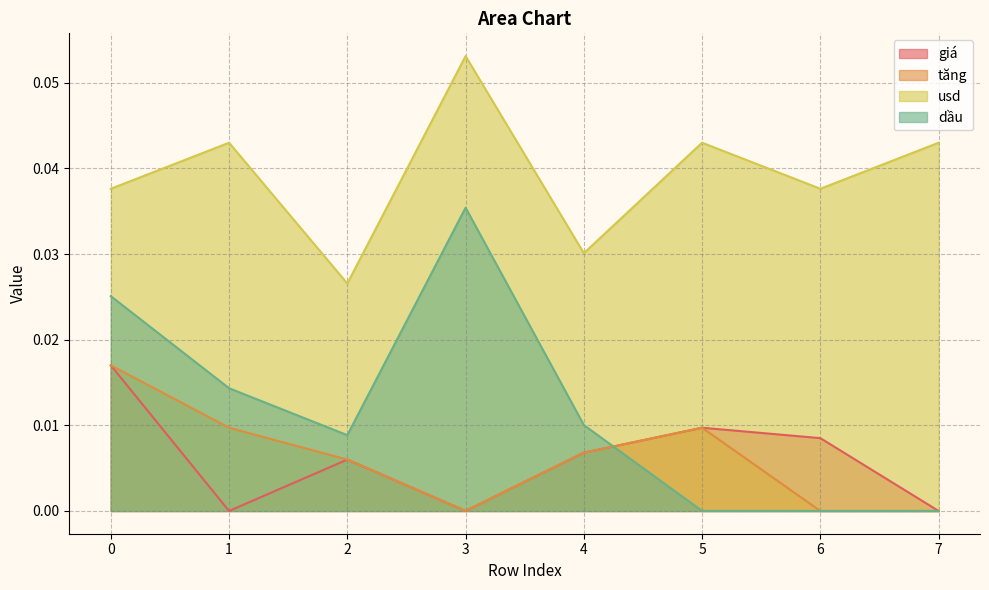

Does the chart have visible grid lines?

Yes